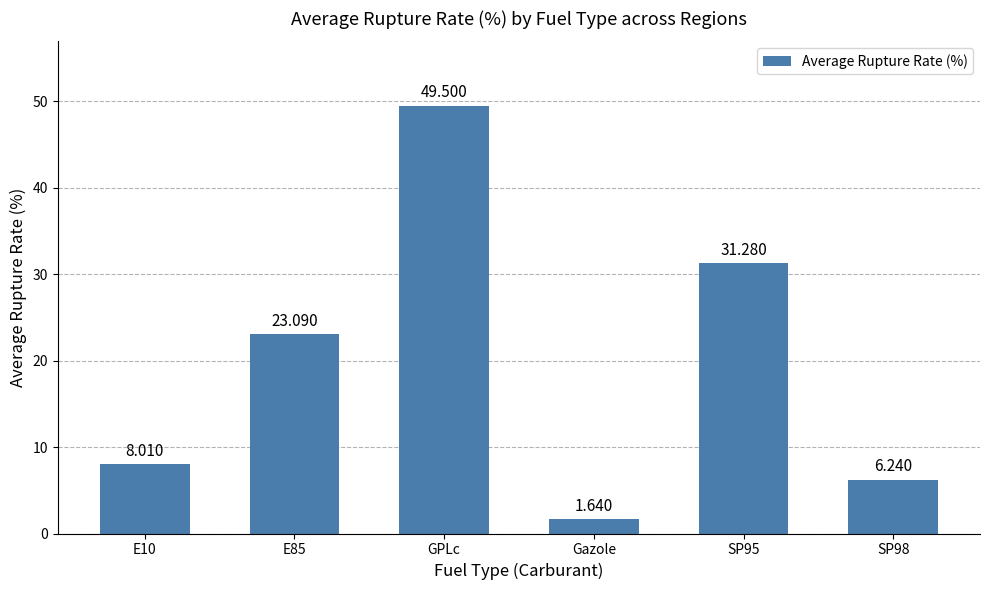

How many values are below 23?

3